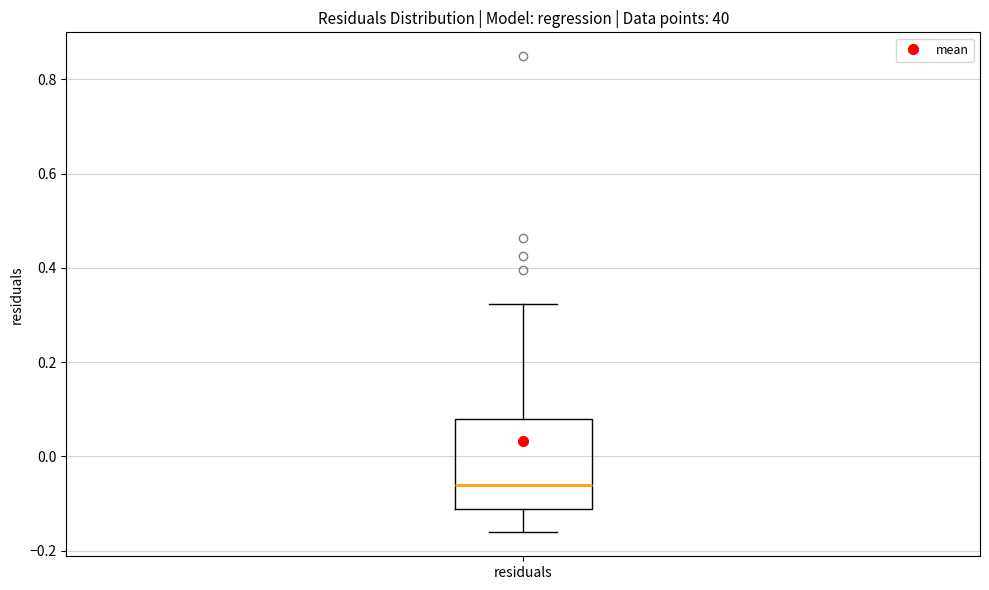

Where is the lower edge of the box for residuals on the y-axis? The values are not printed on the chart, so give them approximately, as read against the axis.

-0.12